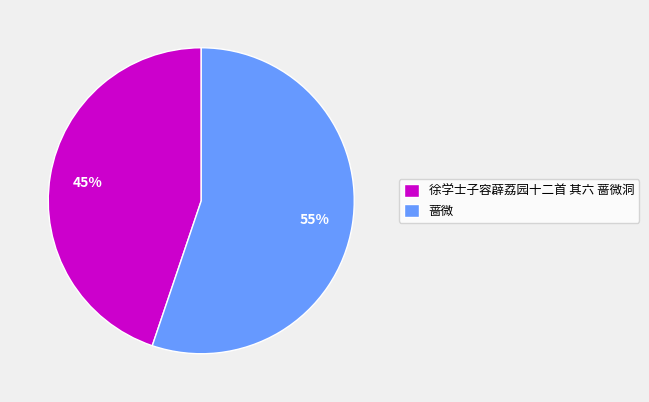

To the nearest percent, what is the difference between the 蔷微 and 徐学士子容薜荔园十二首 其六 蔷微洞 slice percentages?

10%